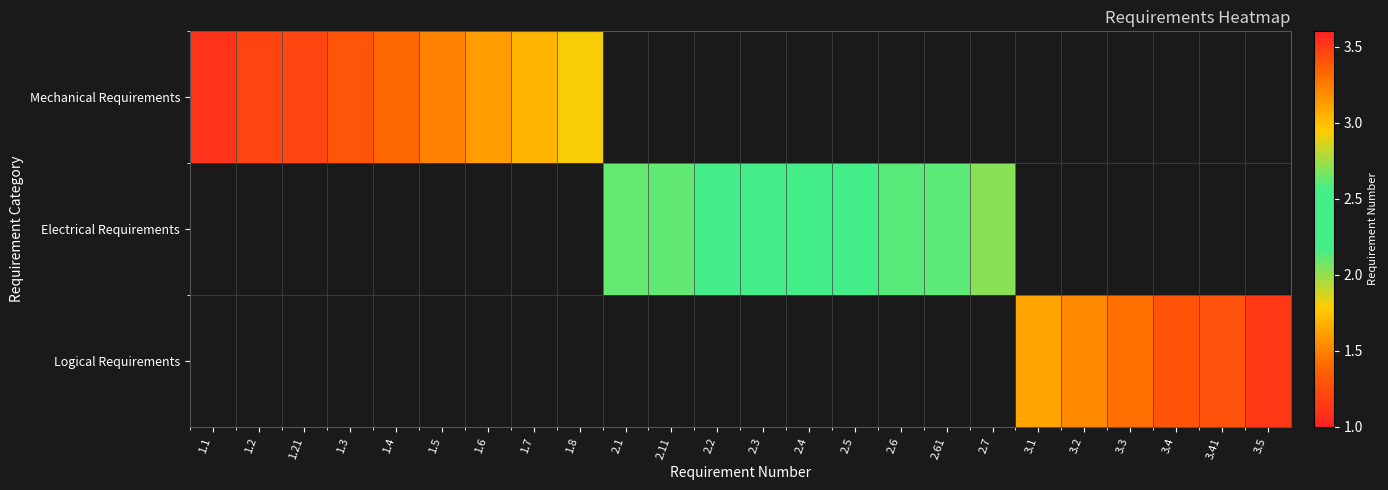

Which category has the highest value across all series?

3.5